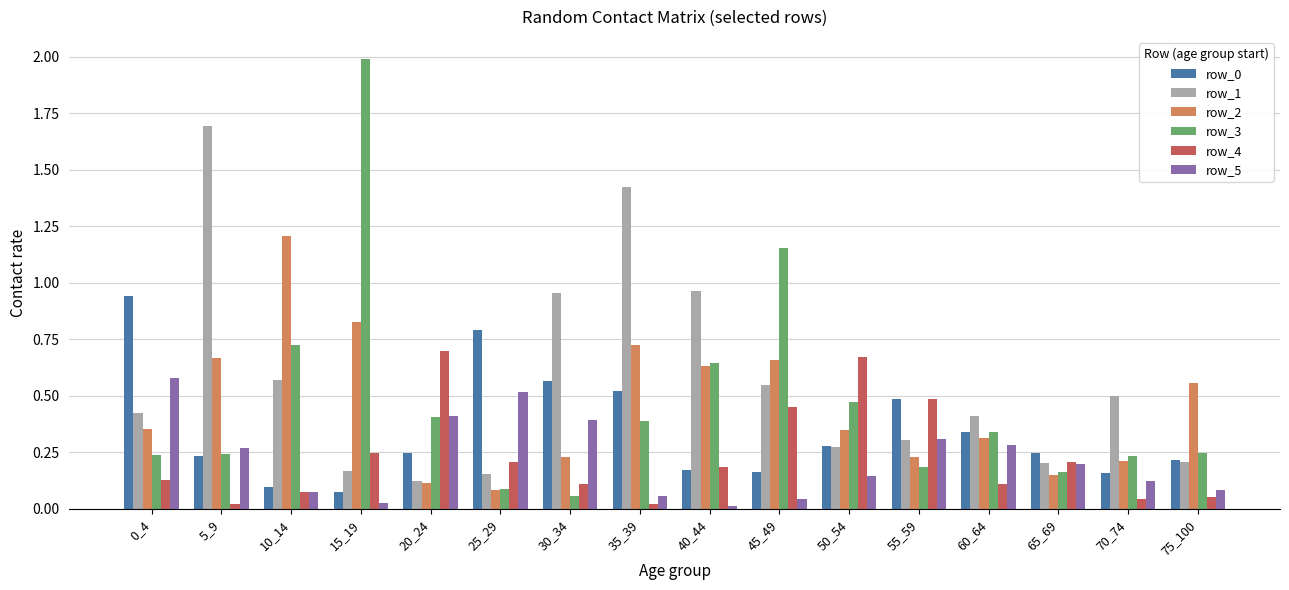

Which series has the largest range (max minus min)?

row_3